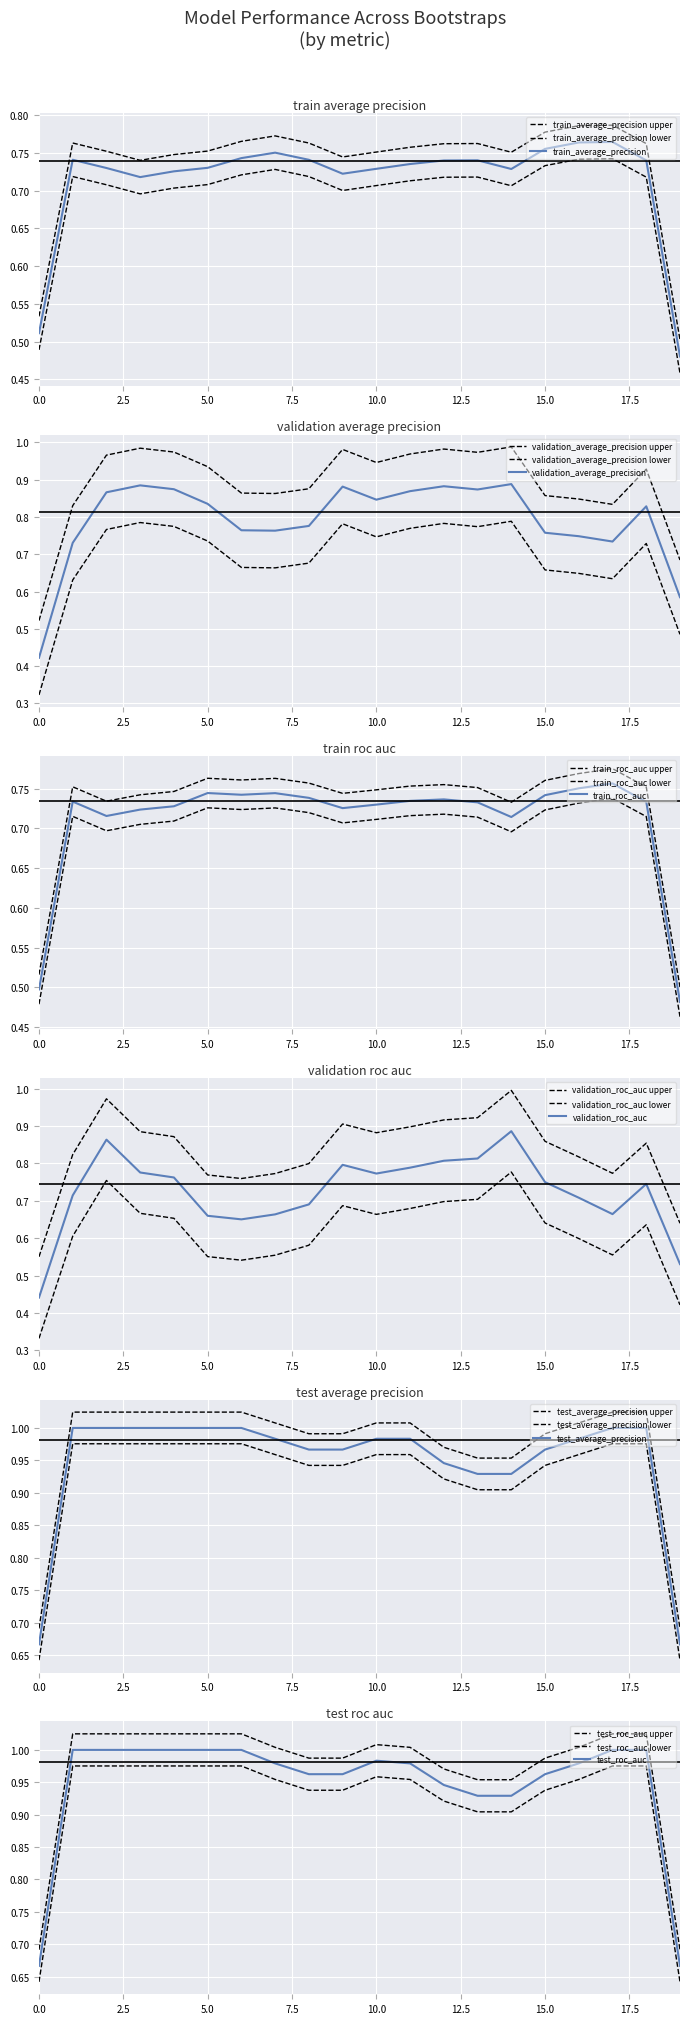

True or false: train_roc_auc and test_average_precision cross at least once.

False